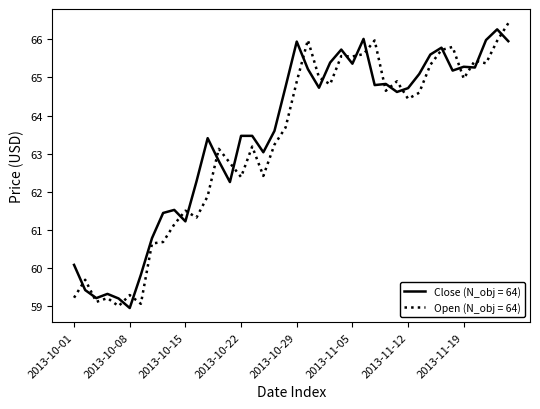

After their last crossing, which series has the higher values: Open (N_obj = 64) or Close (N_obj = 64)?

Open (N_obj = 64)